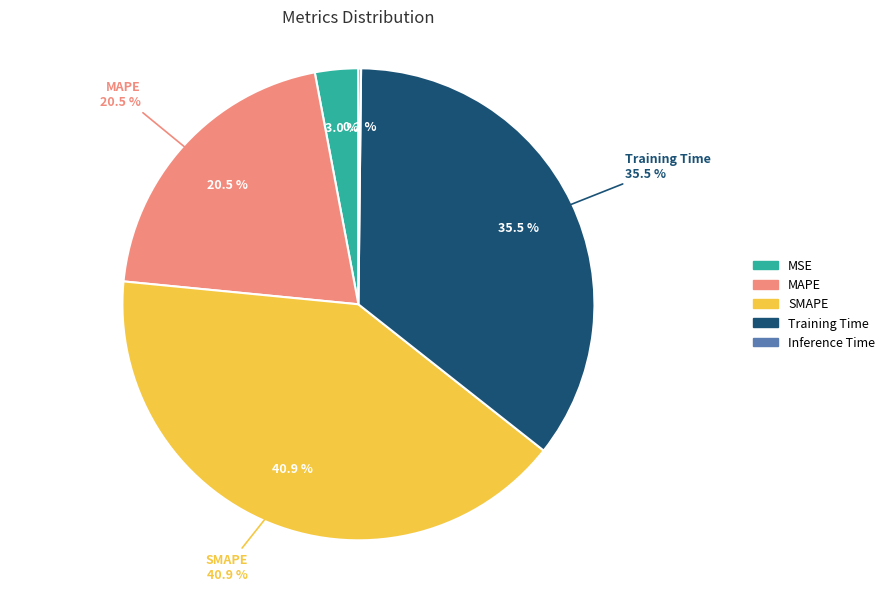

What percentage is NOT represented by MAPE?

79.5%